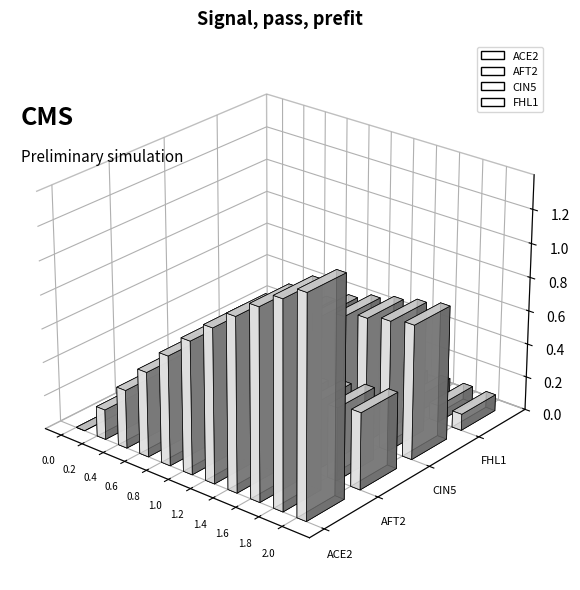

Is the value of ACE2 at 7 greater than the value of AFT2 at 20?

No